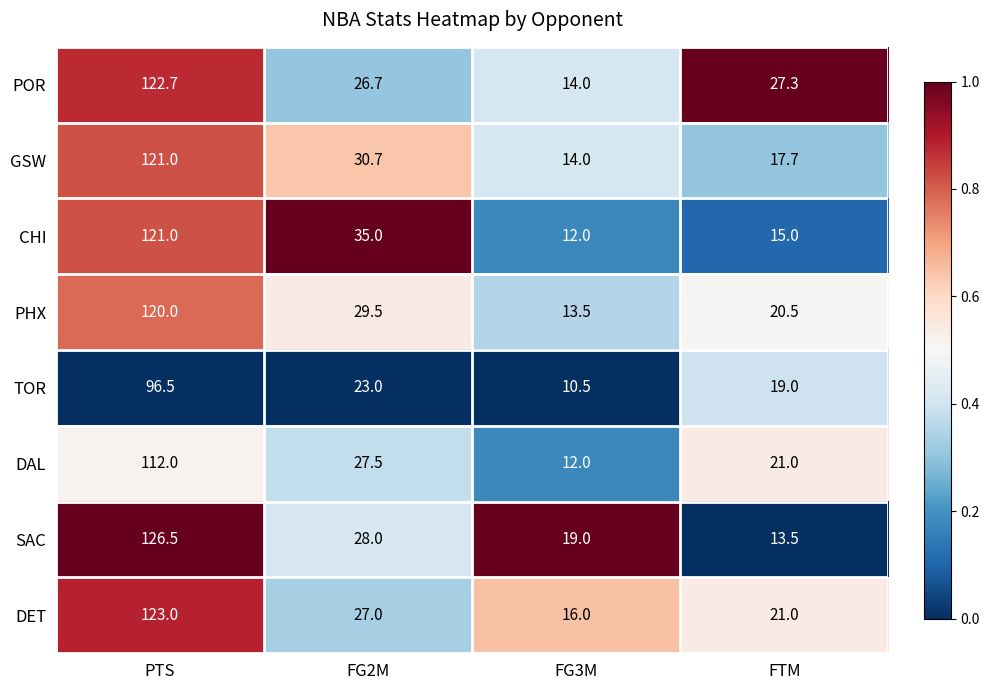

Which label corresponds to the largest value in the chart?

PTS